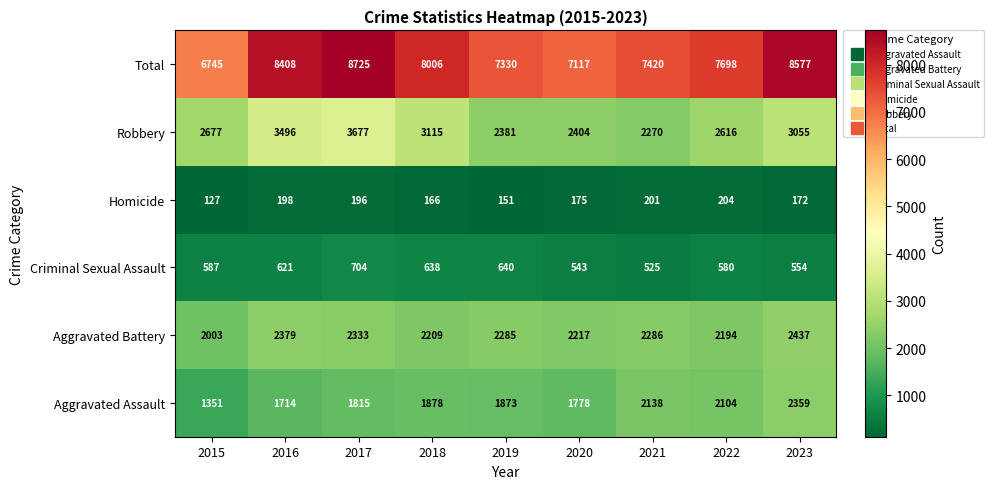

What is the sum of all Aggravated Battery values?

20343